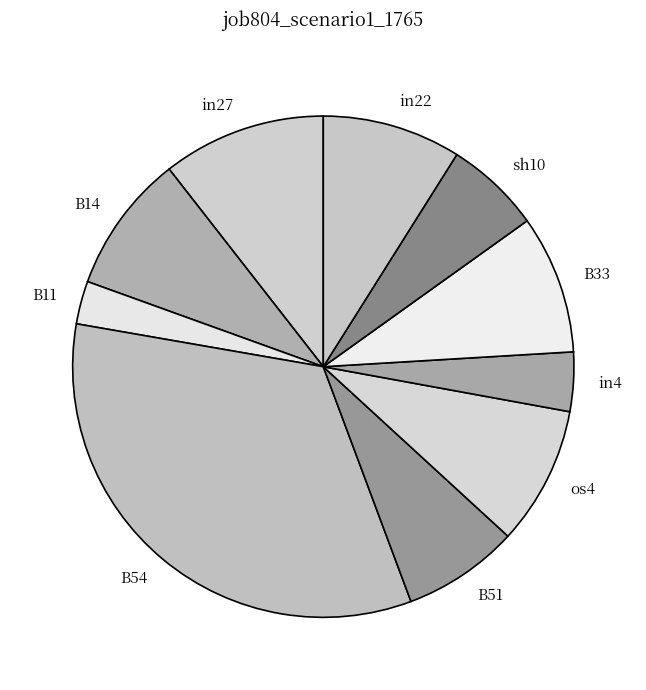

What is the smallest slice in the pie chart?

B11